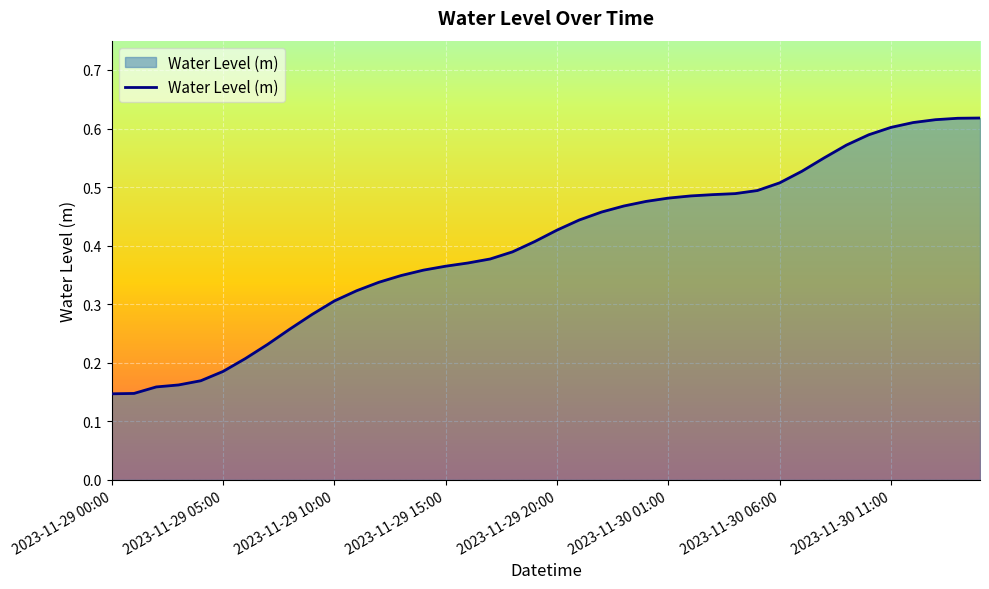

Where is the data nearest to the value 0?

2023-11-29 00:00